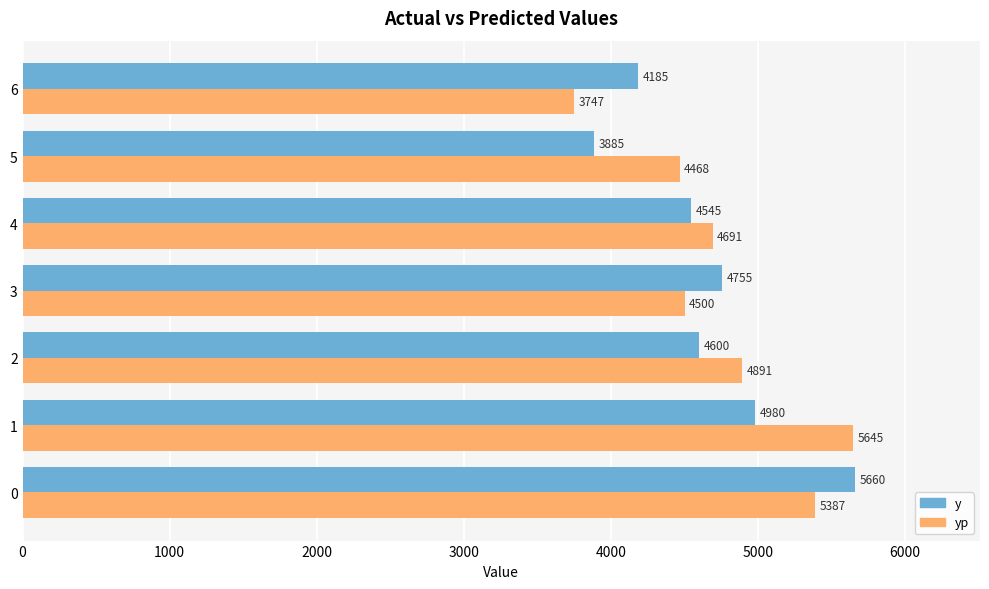

Which series has the widest spread of values?

yp